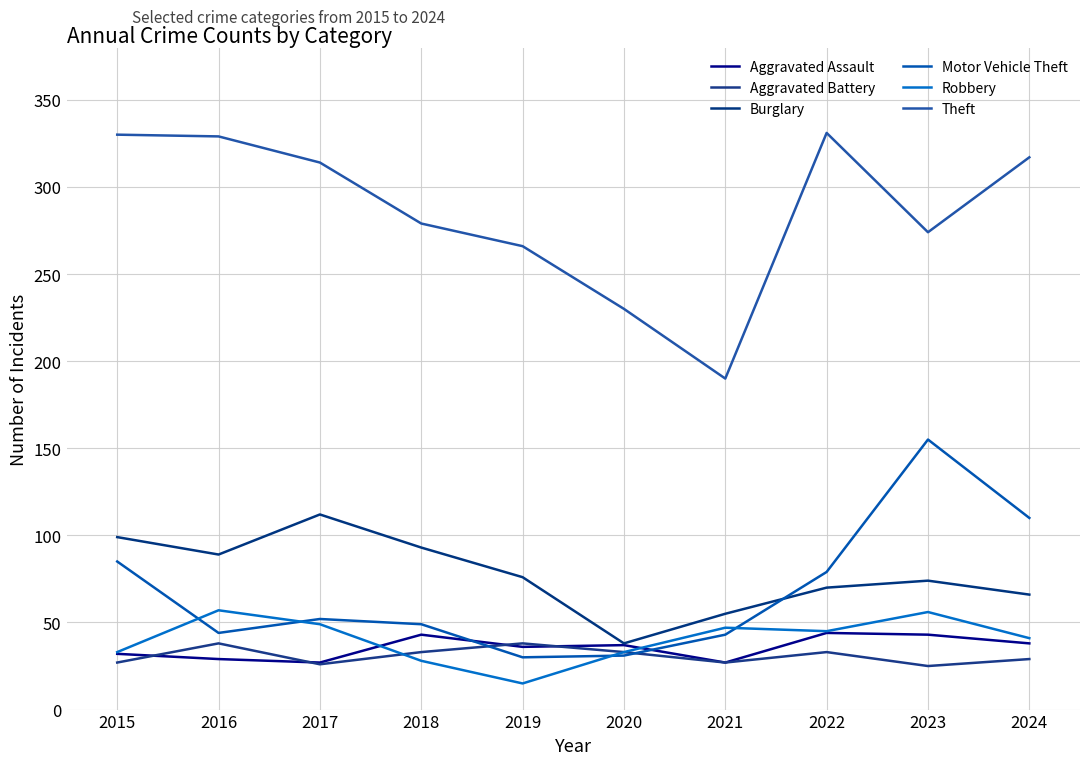

What is the difference between the maximum and second lowest values in the Aggravated Battery series?

12